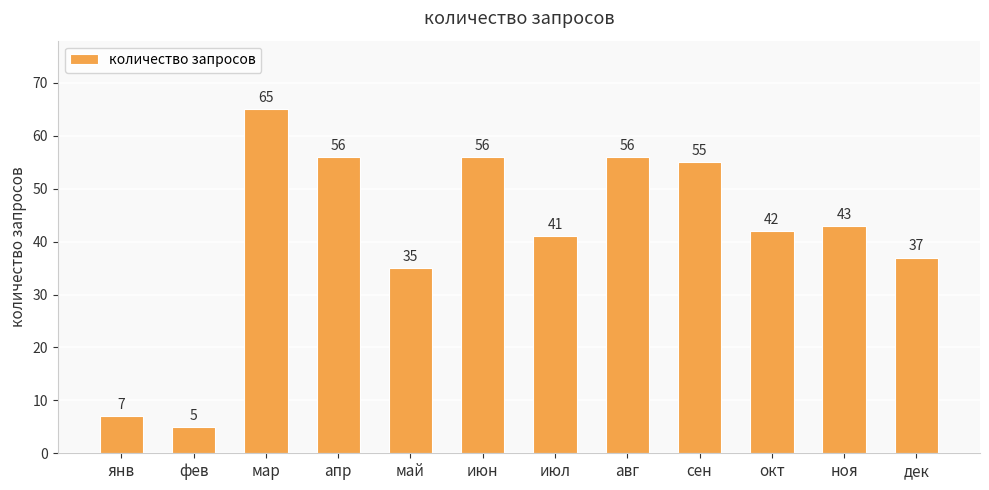

Where is the data nearest to the value 35?

май